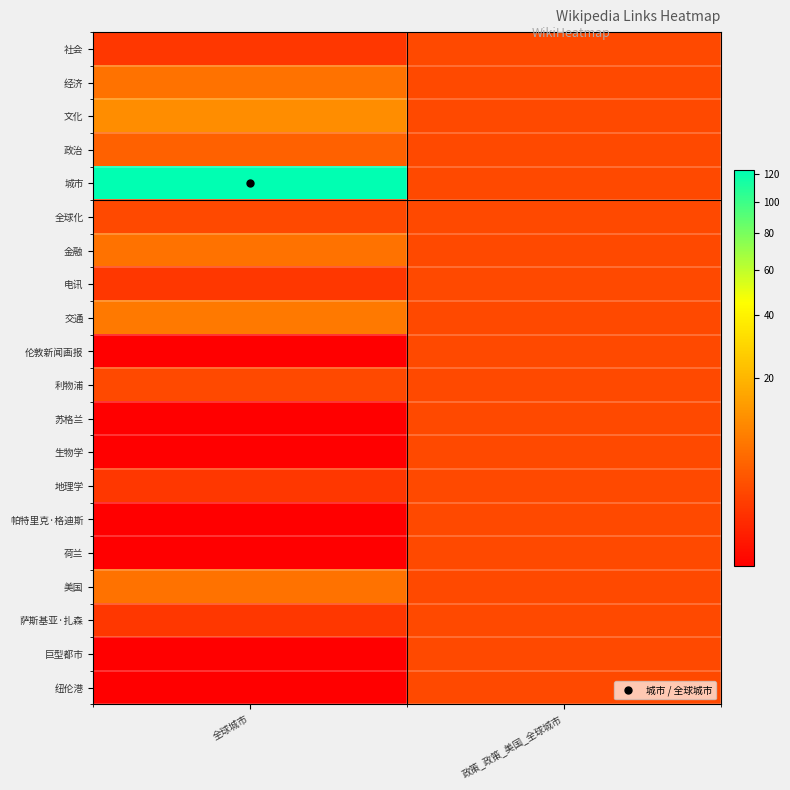

How many series are shown in this chart?

20